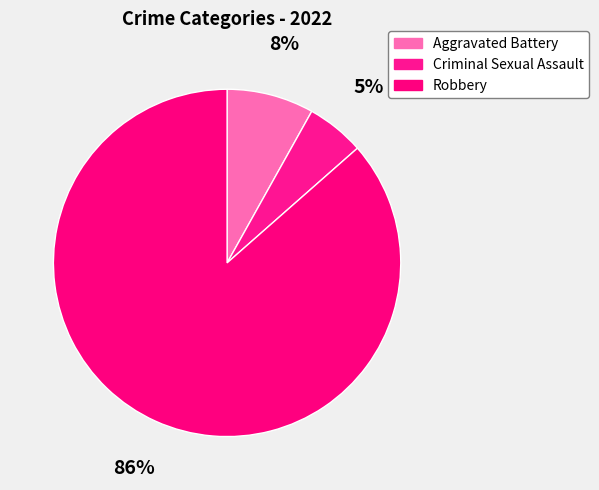

How many slices are in this pie chart?

3